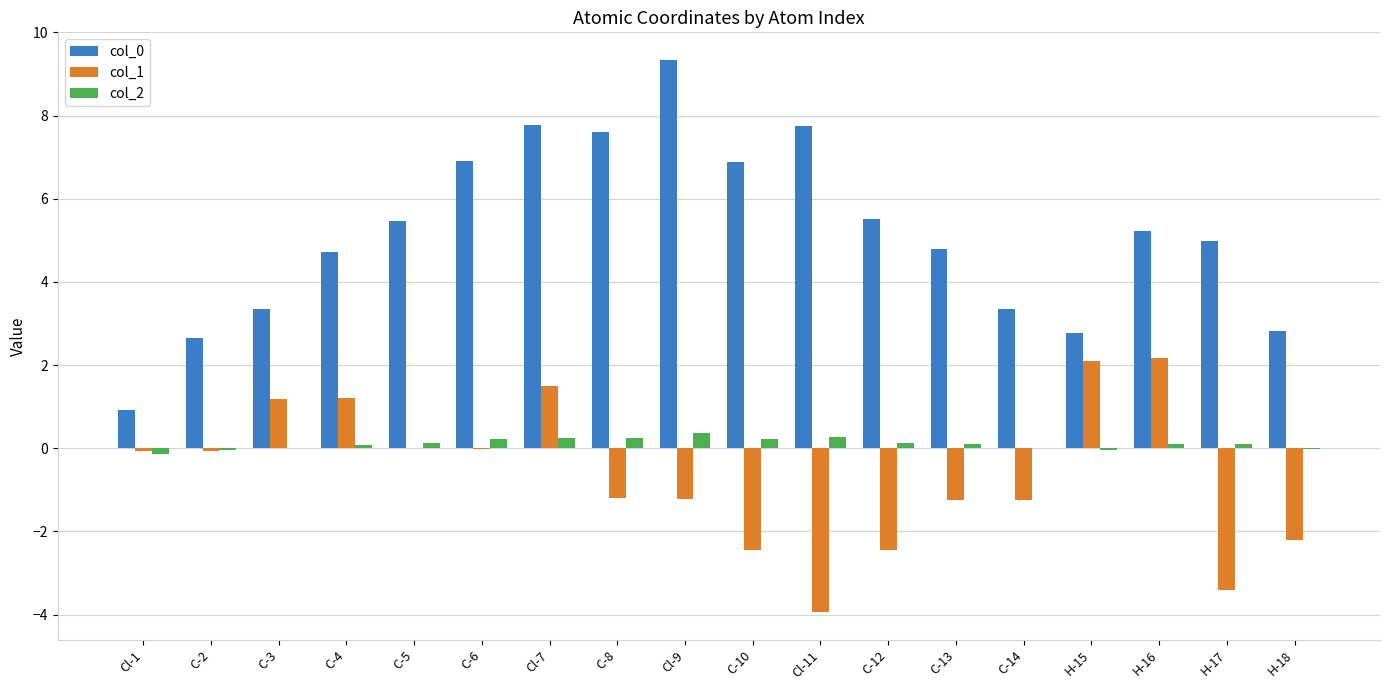

Is the value of col_0 at Cl-1 greater than the value of col_2 at C-2?

Yes